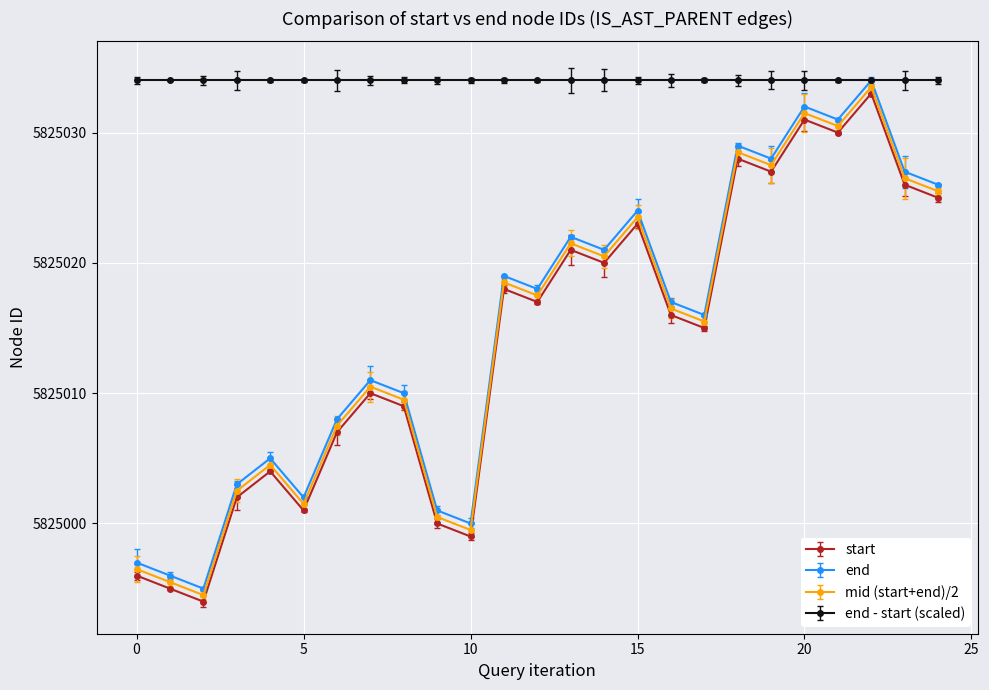

What is the lowest value of the mid (start+end)/2 series?

5824994.5